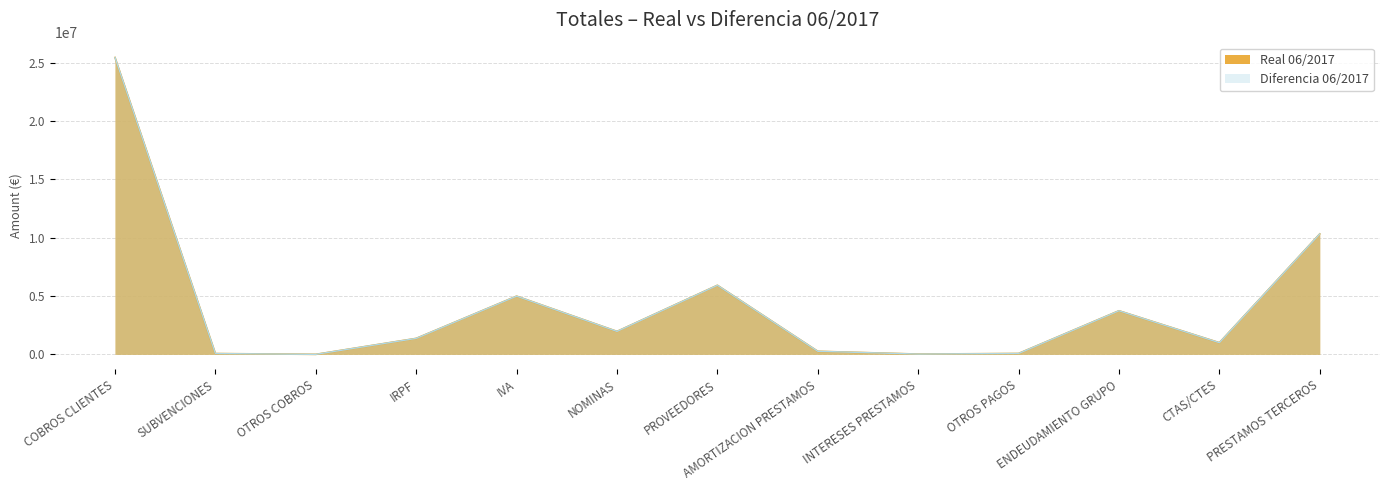

Does the chart display data point markers on the line(s)?

No